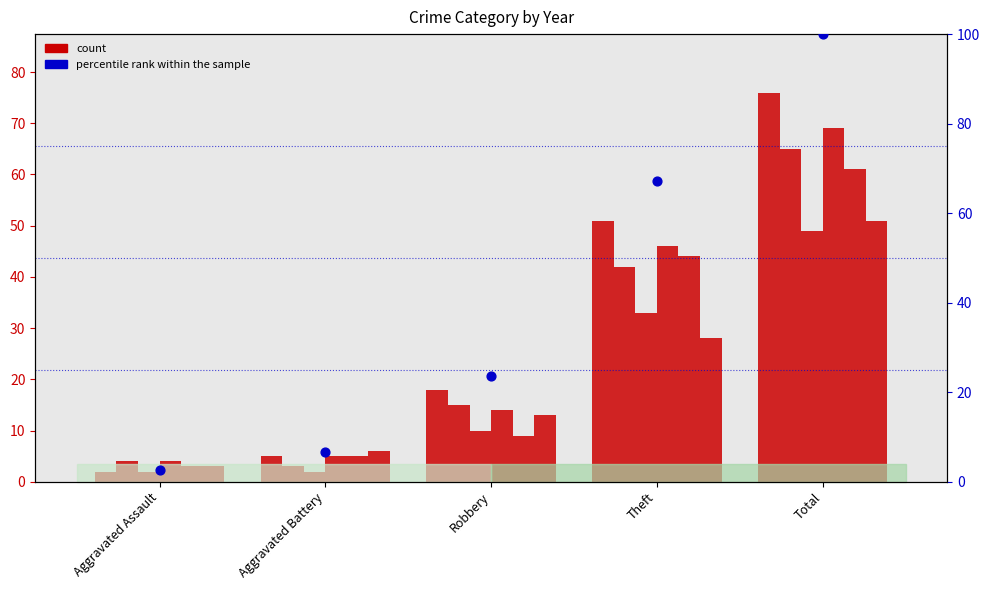

At which category is the sum across all series the highest?

Total